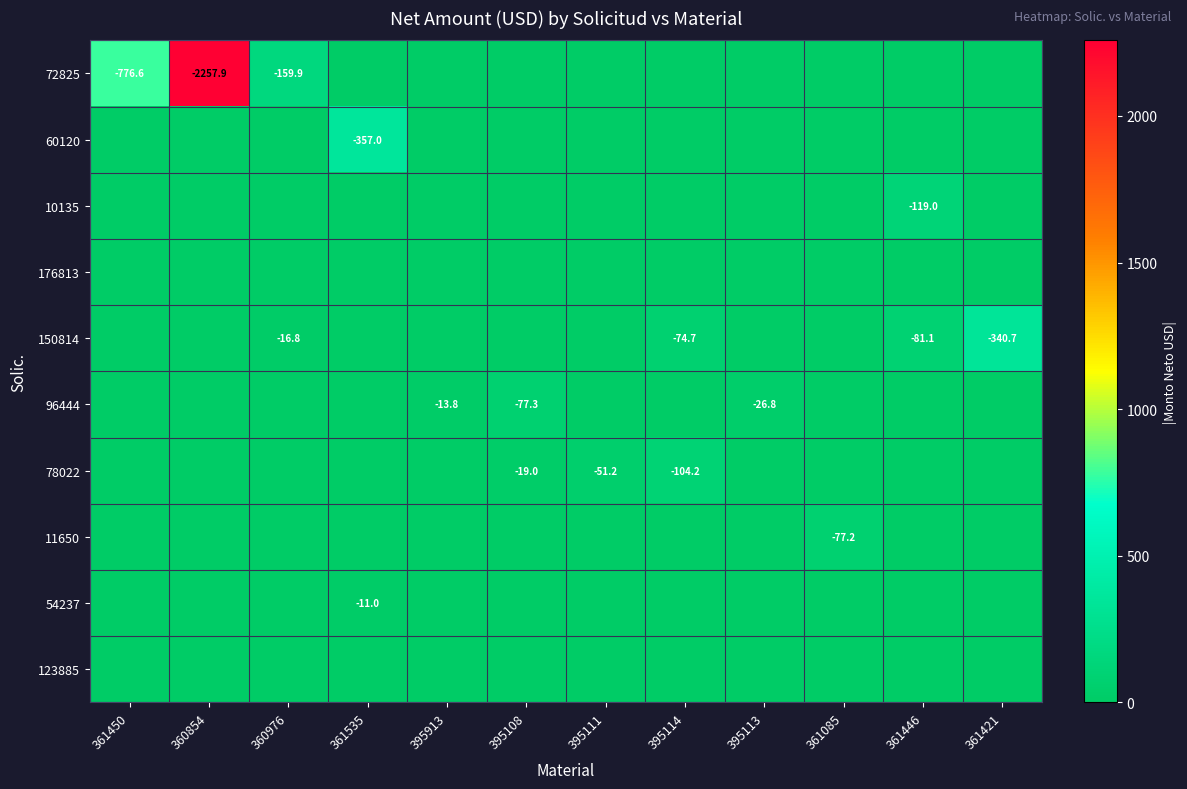

Is the value of 96444 at 361446 greater than the value of 123885 at 361535?

No